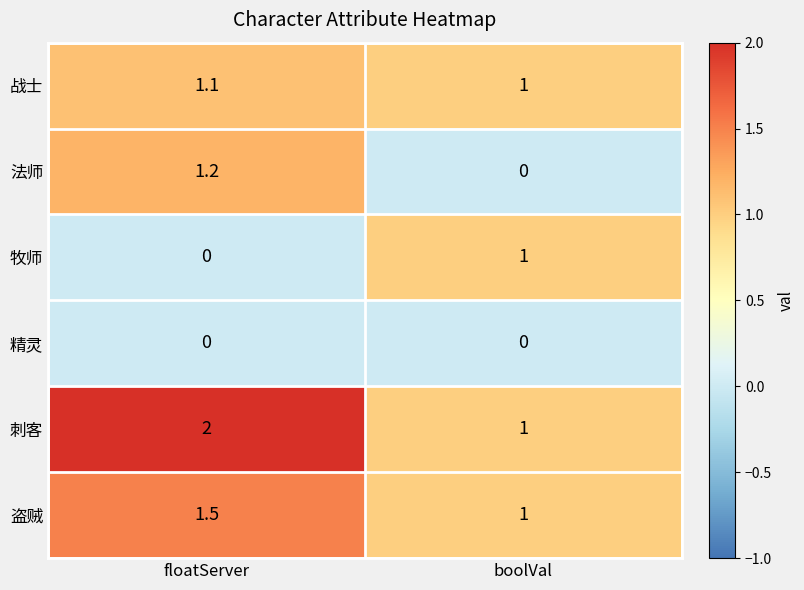

Where is 战士 nearest to the value 1?

boolVal